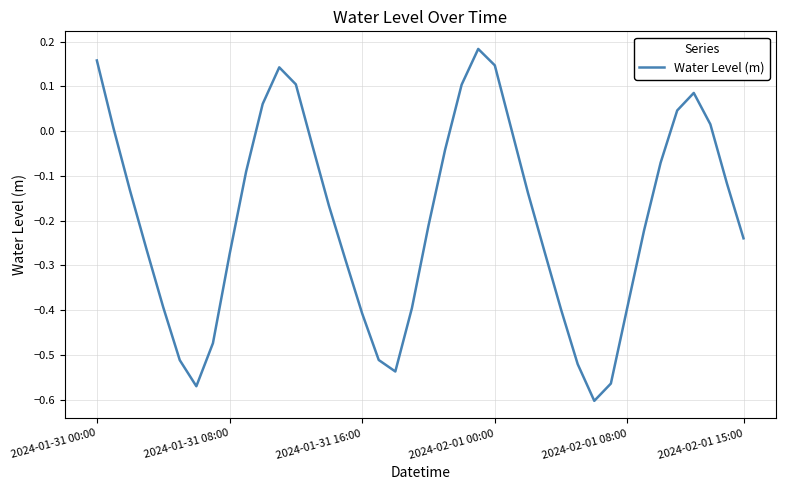

At which category does the data reach its first local peak?

11